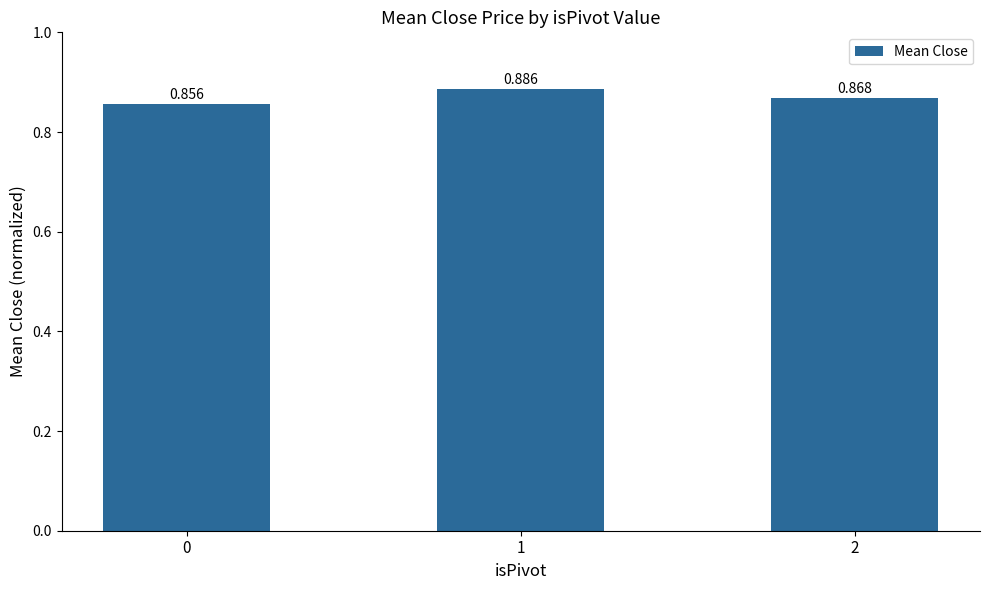

How many categories are shown in the chart?

3